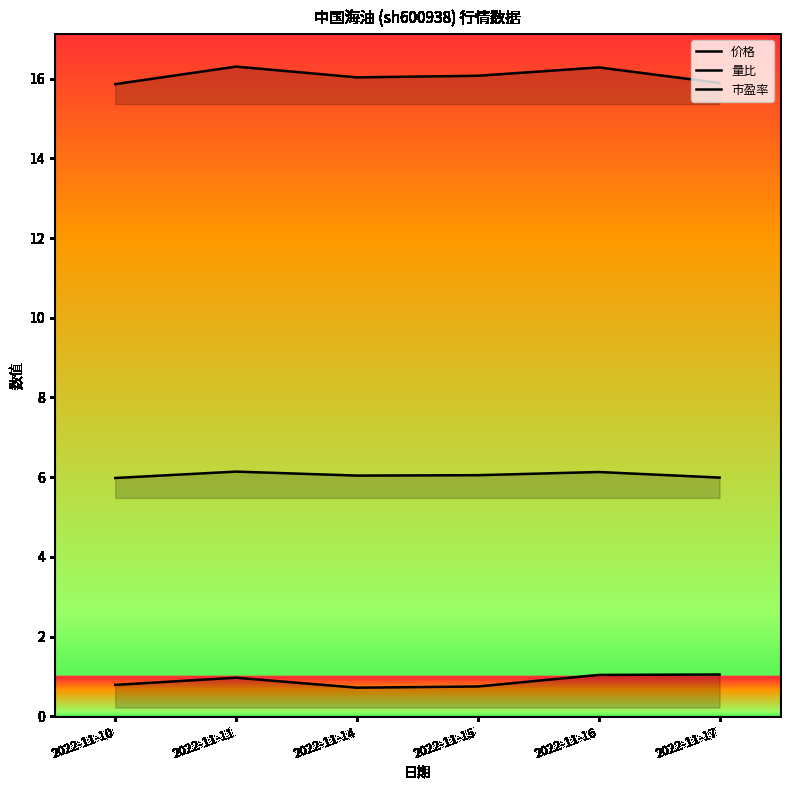

Is the value of 价格 at 2022-11-15 greater than the value of 量比 at 2022-11-15?

Yes